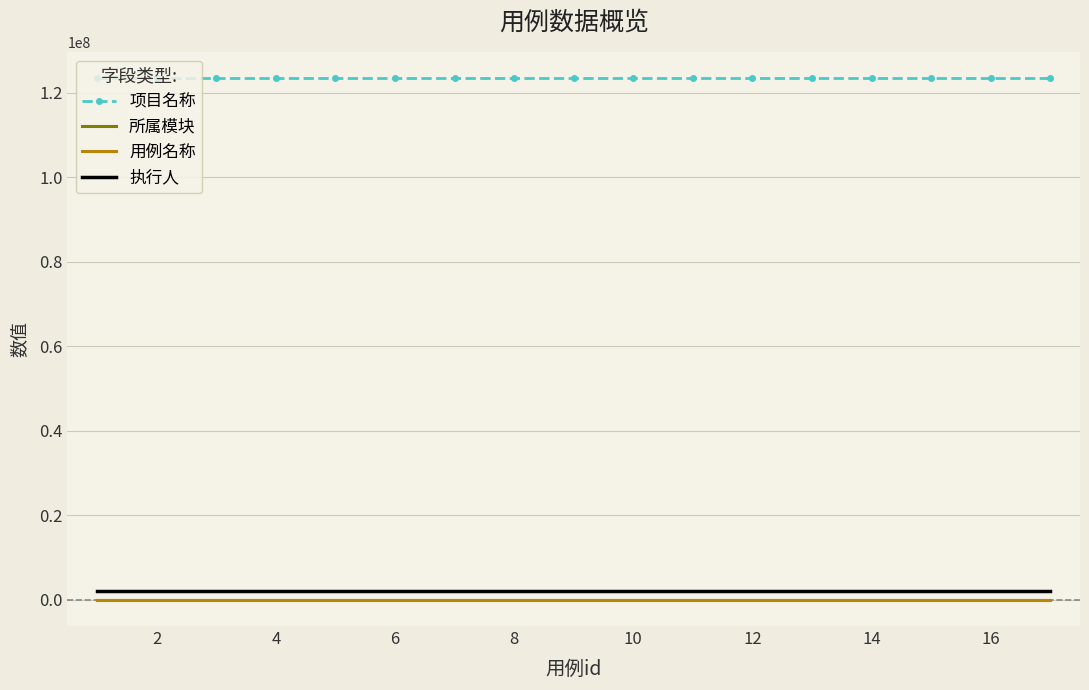

True or false: 项目名称 and 执行人 intersect in this chart.

False